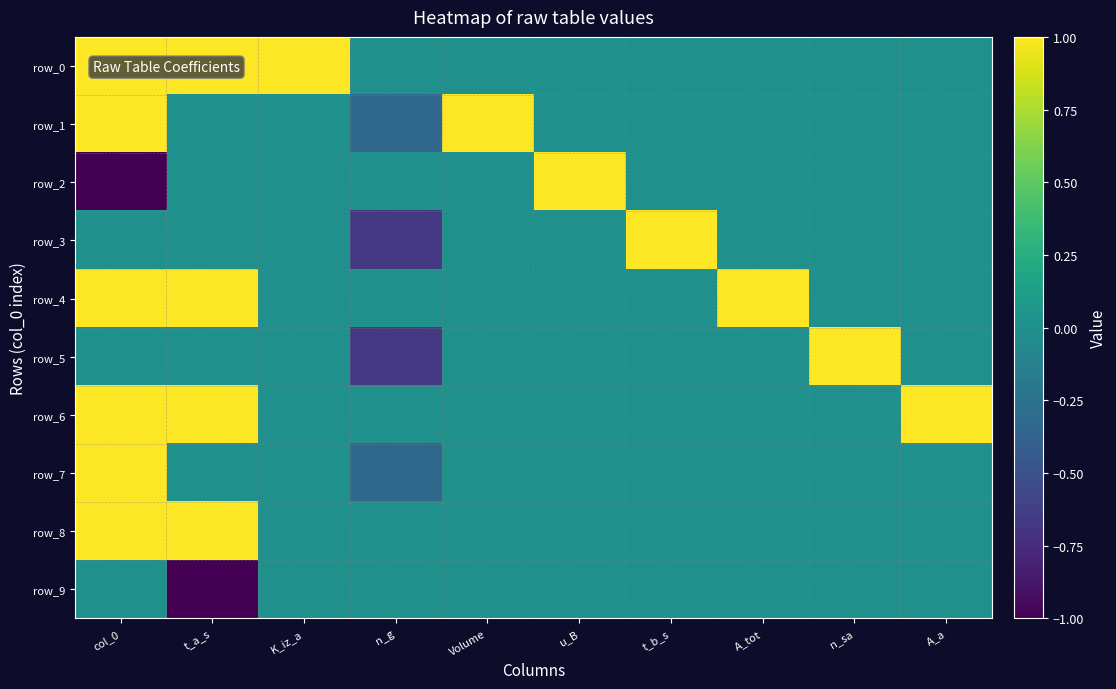

Where does the row_3 series first go above 0?

t_b_s